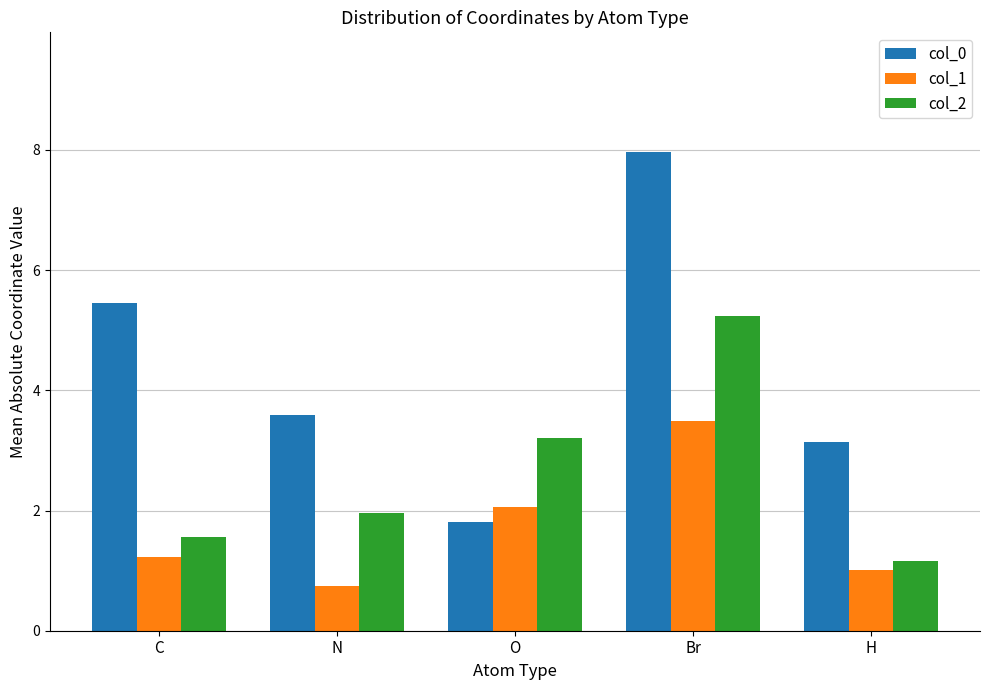

How many bars are there in each group?

3